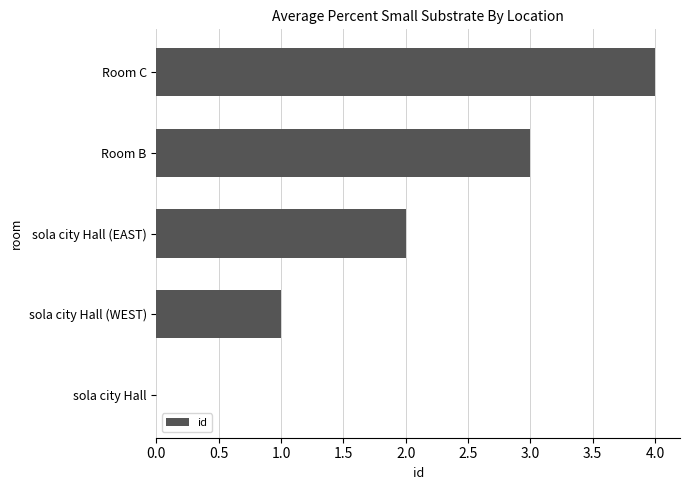

True or false: the data shows 3 at Room B.

True